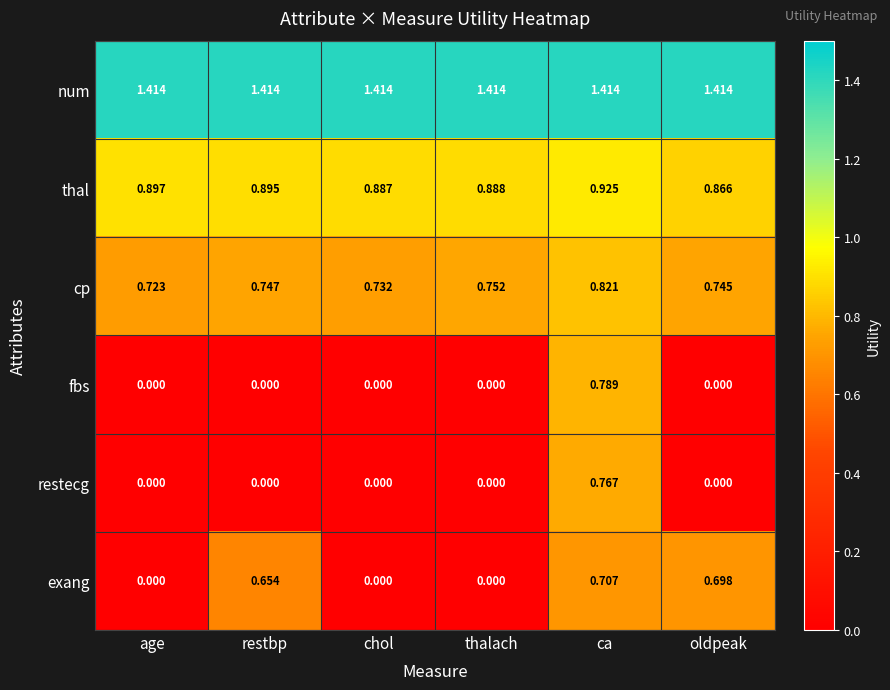

At which label does thal reach its minimum?

oldpeak